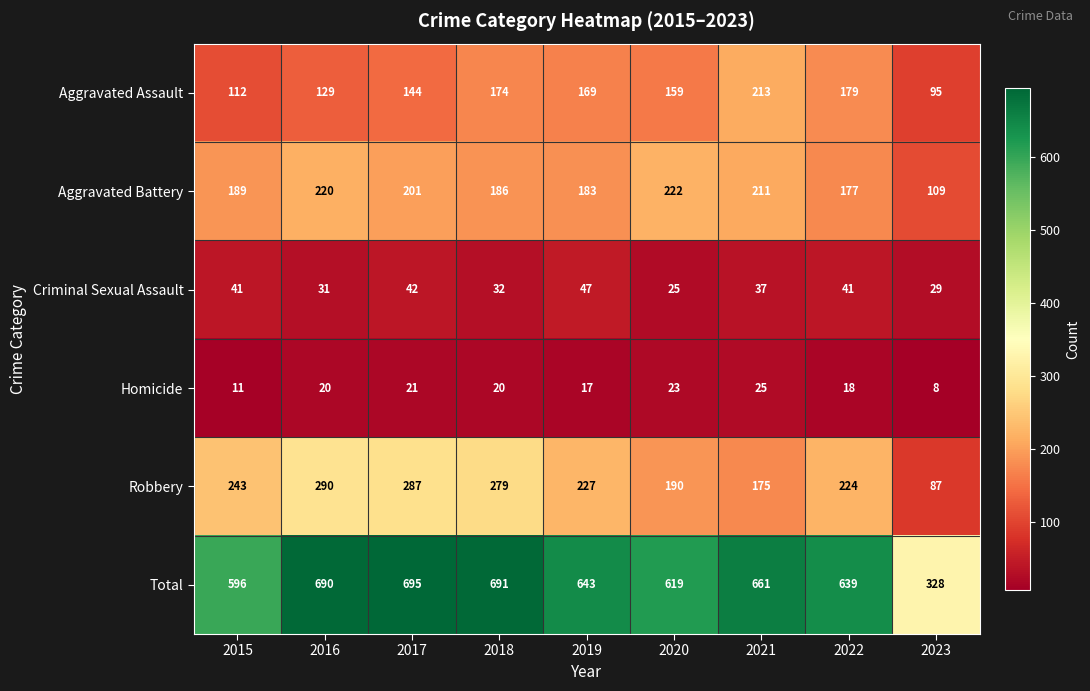

The value of Criminal Sexual Assault at 2023 is 18. True or false?

False